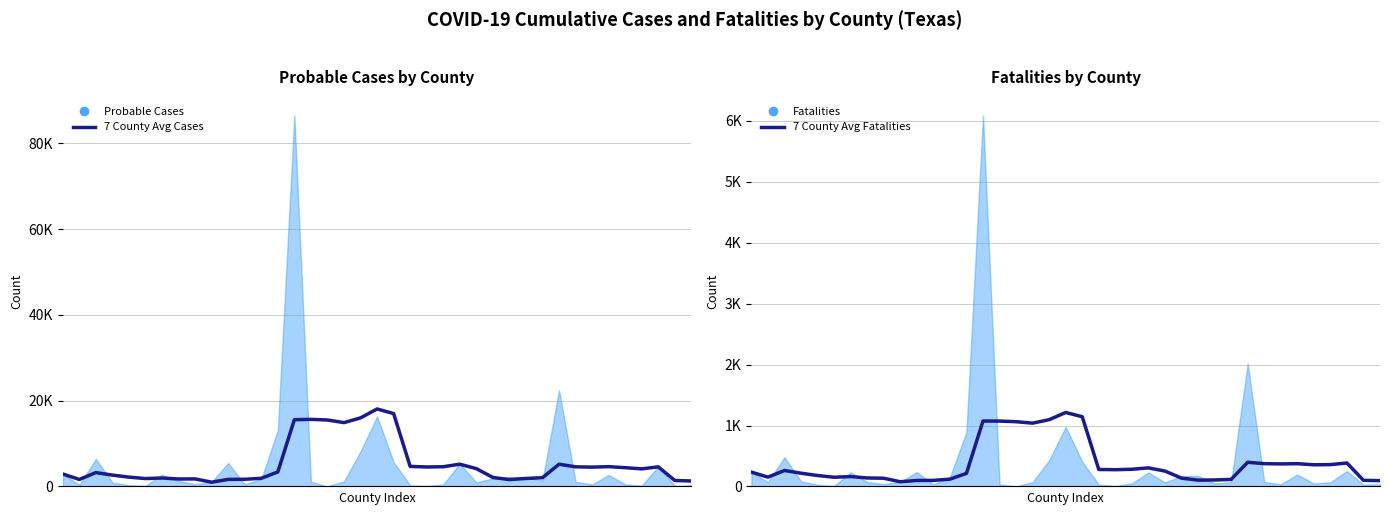

Count the number of data series in this chart.

2